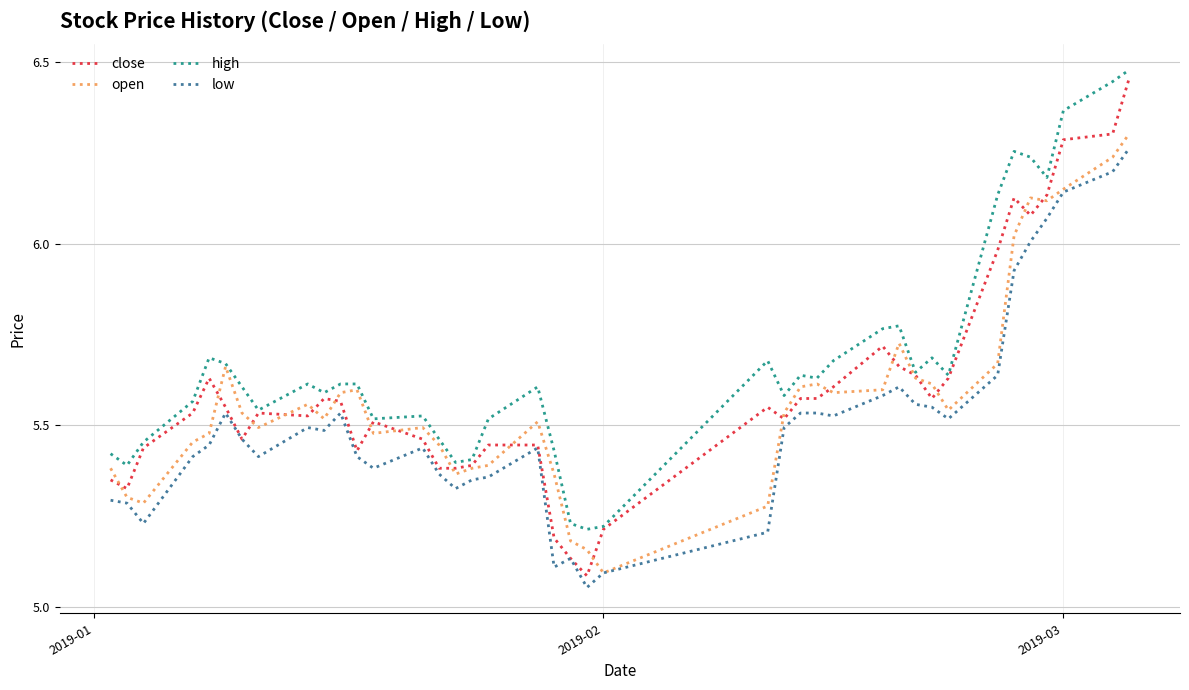

True or false: low and high intersect in this chart.

False